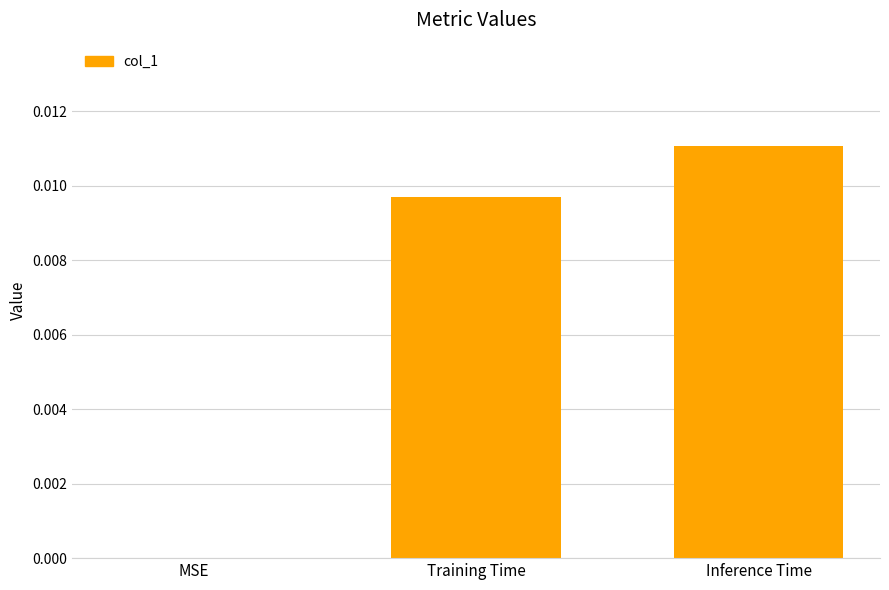

Between MSE and Training Time, which is larger?

Training Time